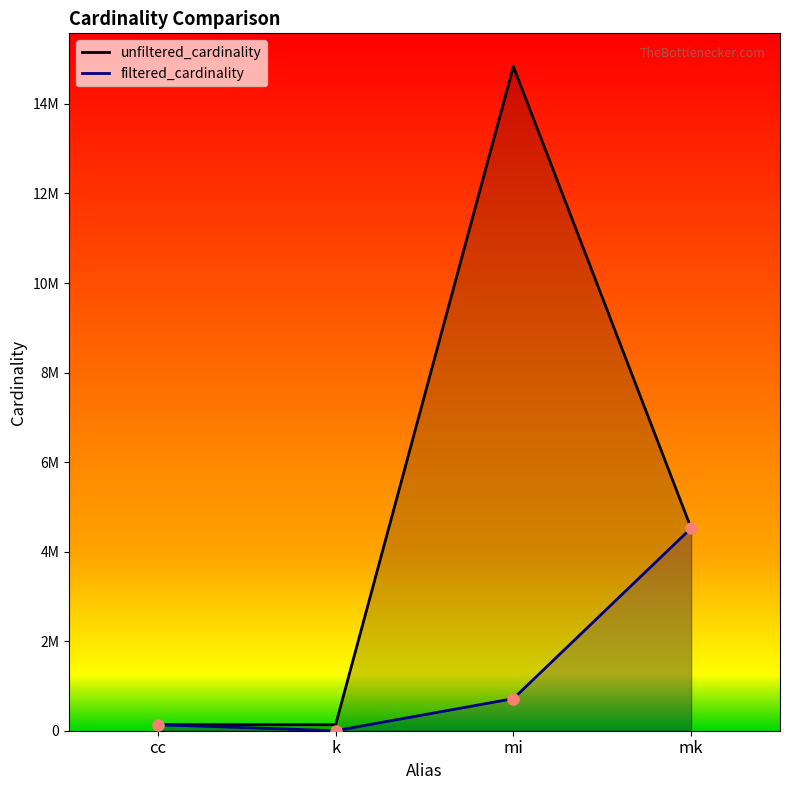

How many values in the filtered_cardinality series are below 716210?

2